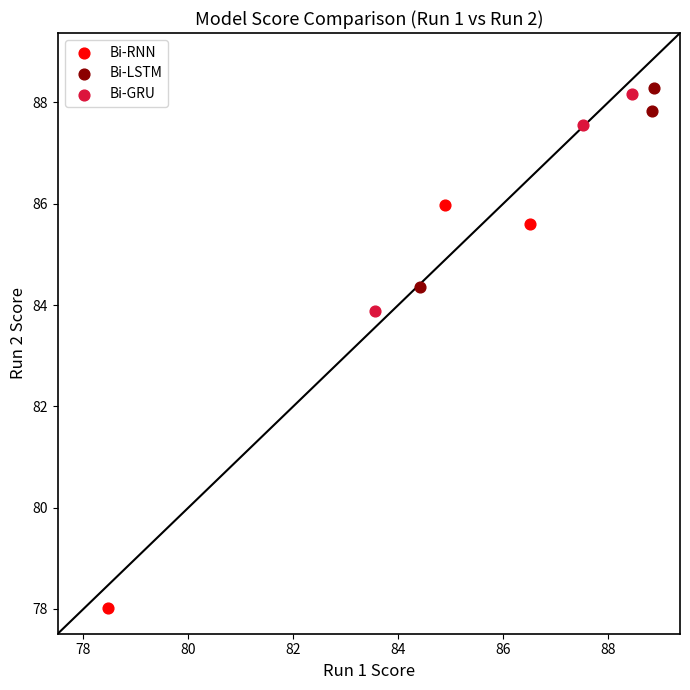

Which series reaches the maximum Y coordinate?

Bi-LSTM